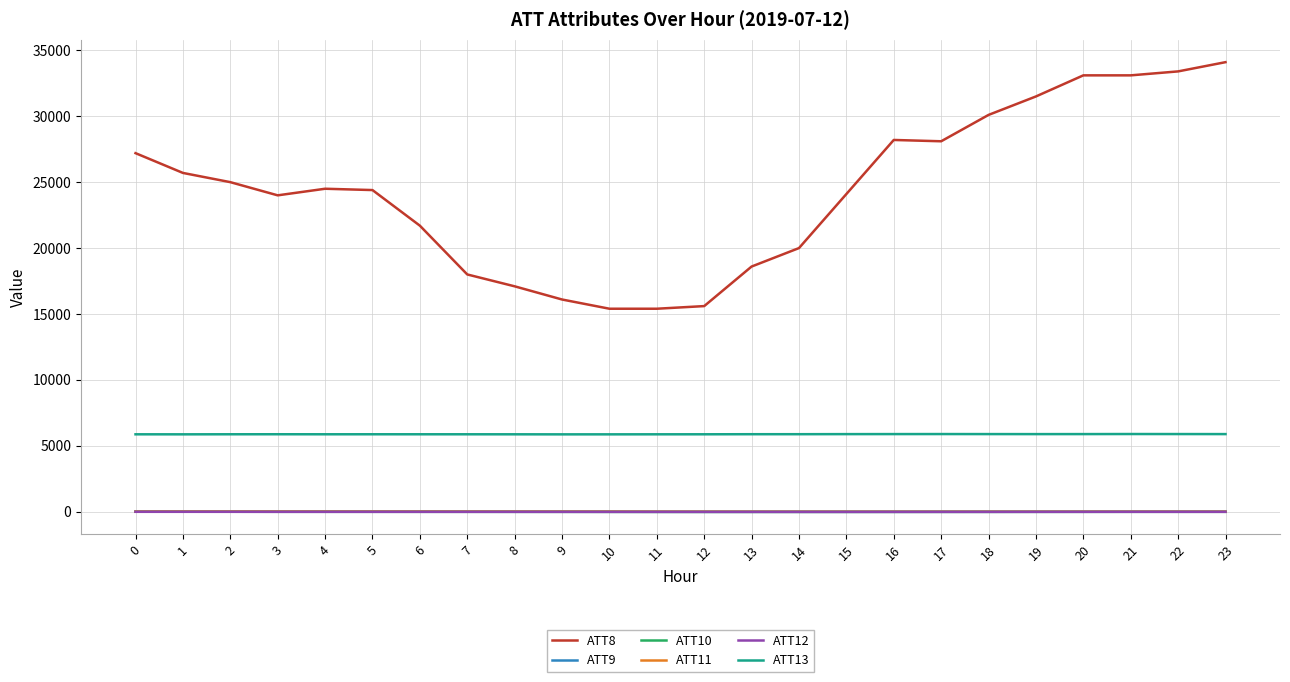

What is the maximum value shown in the chart?

34100.0